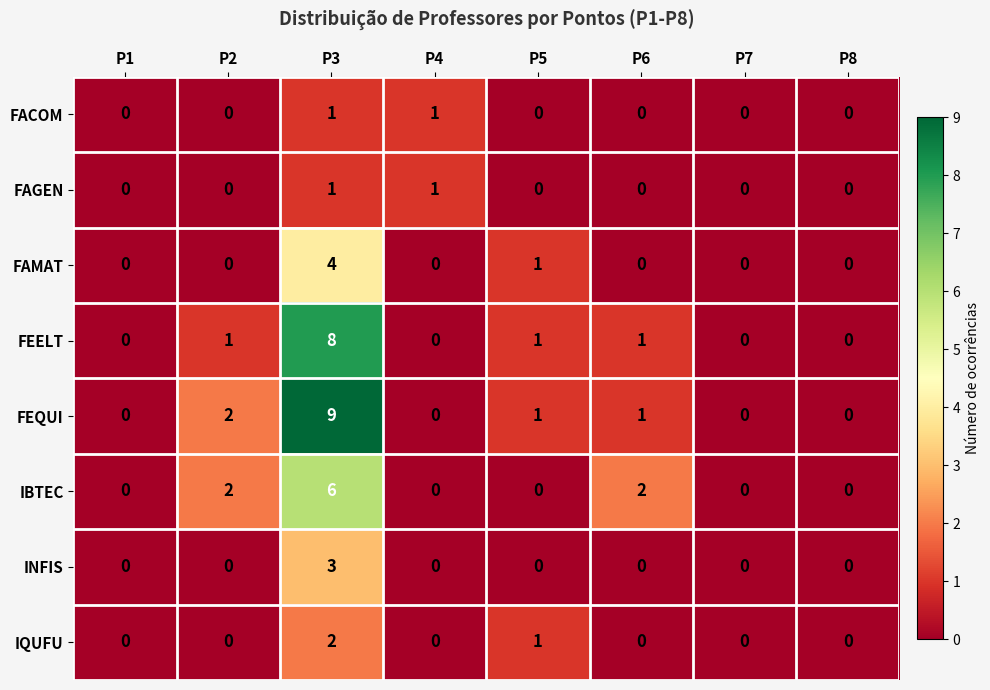

At which label does FAMAT reach its peak?

P3